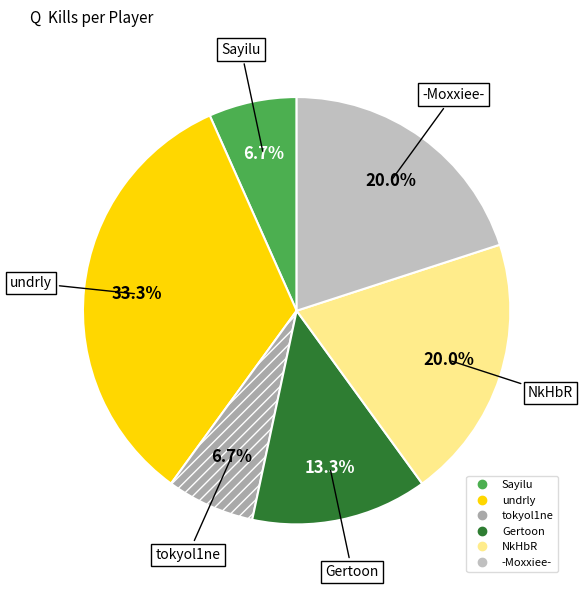

What is the ratio of the value at tokyol1ne to the value at NkHbR?

0.3